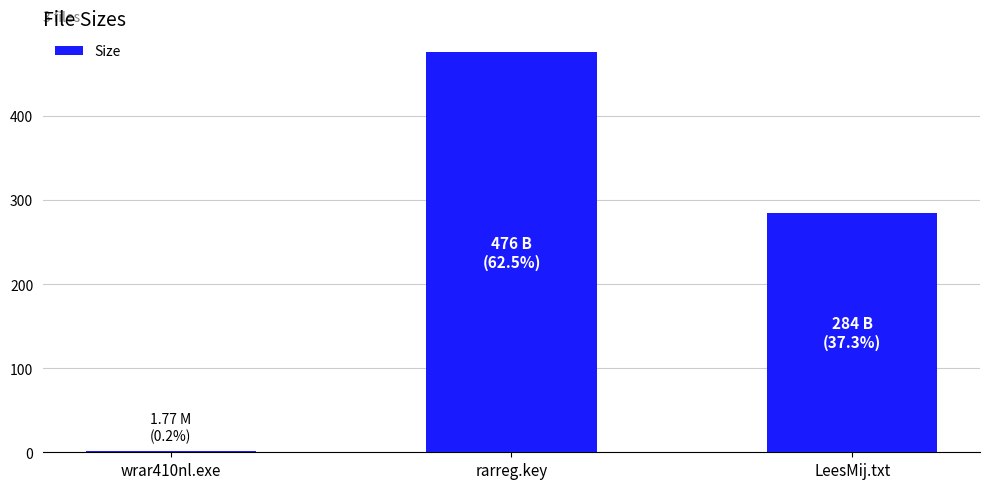

Reading left to right, transcribe all the data shown in this chart.

1.8	476.0	284.0